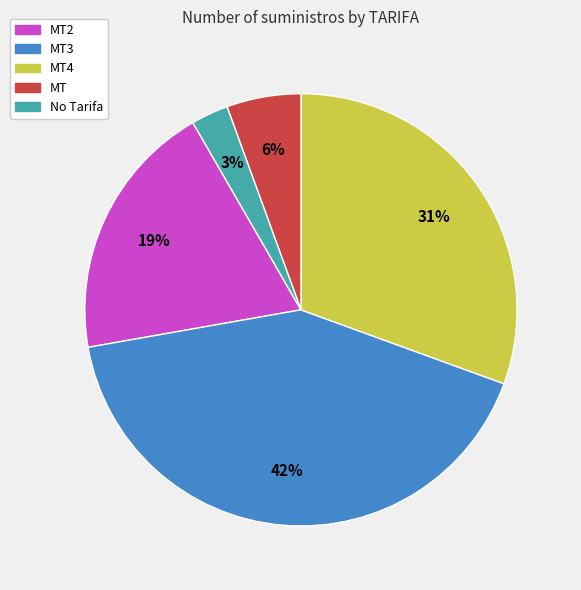

Is it true that MT3 is 31% of the pie?

False